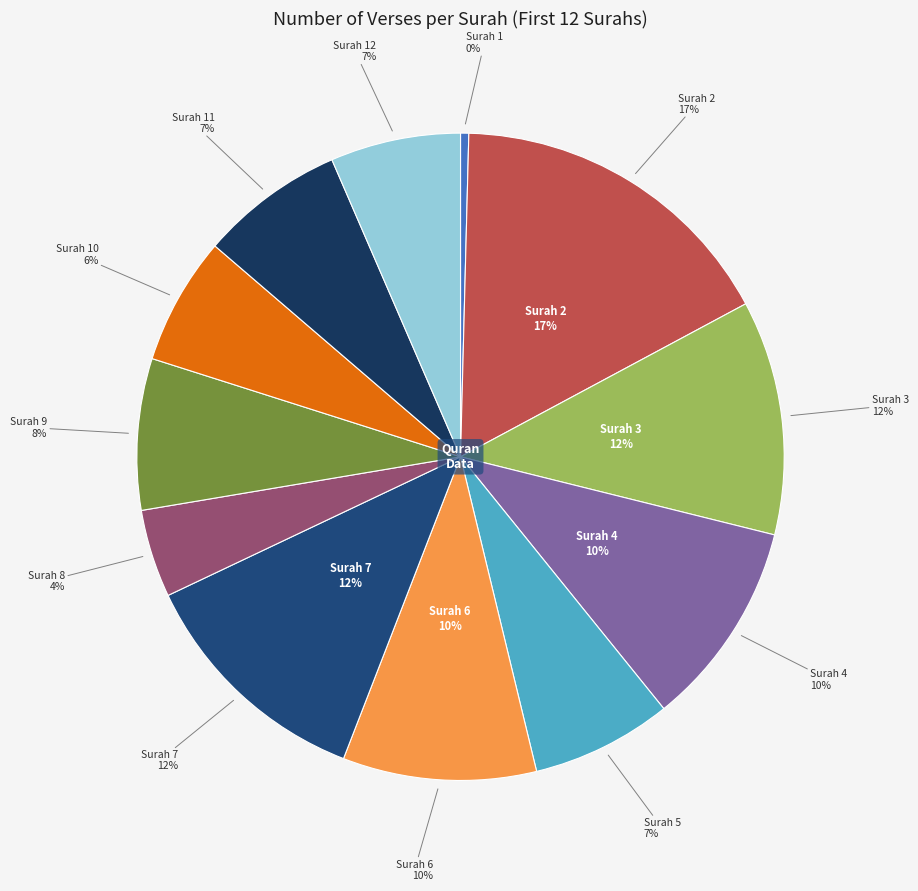

To the nearest percent, what is the difference between the 10 and 8 slice percentages?

2%